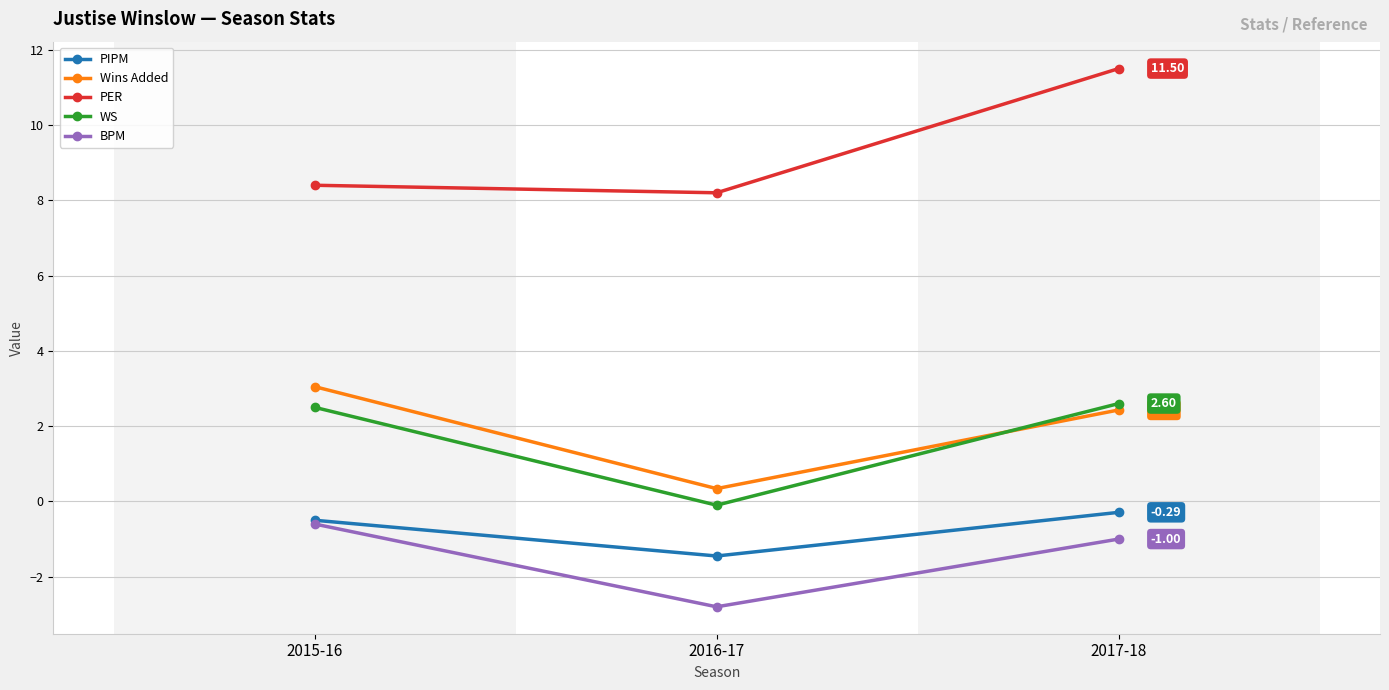

How many negative values does the WS series have?

1